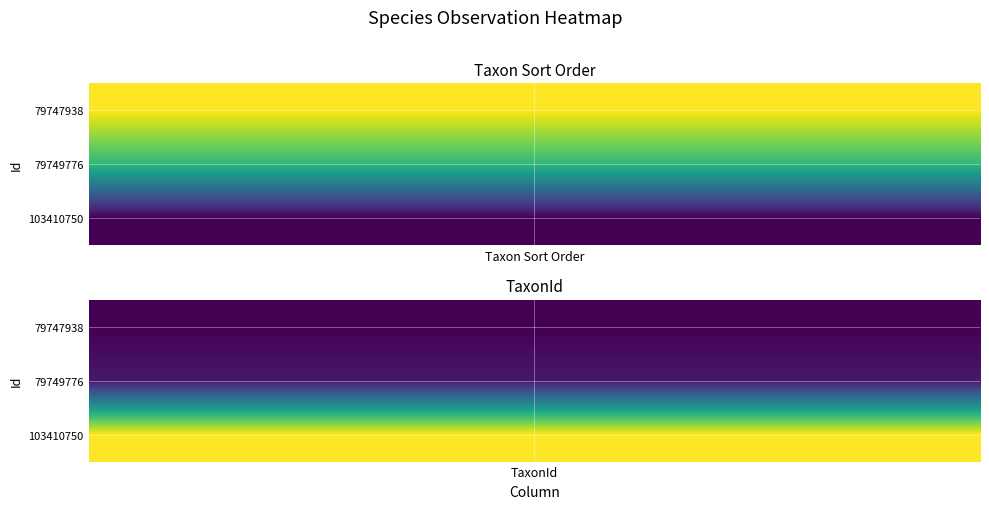

Which has a higher value, TaxonId or Taxonsorteringsordning?

Taxonsorteringsordning